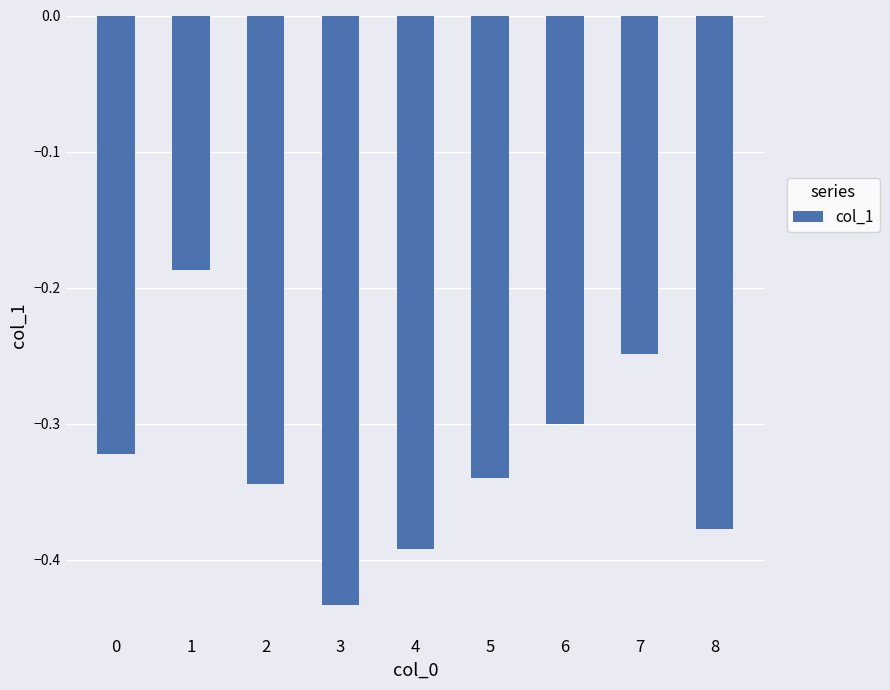

What is the difference between the maximum and minimum values?

0.2